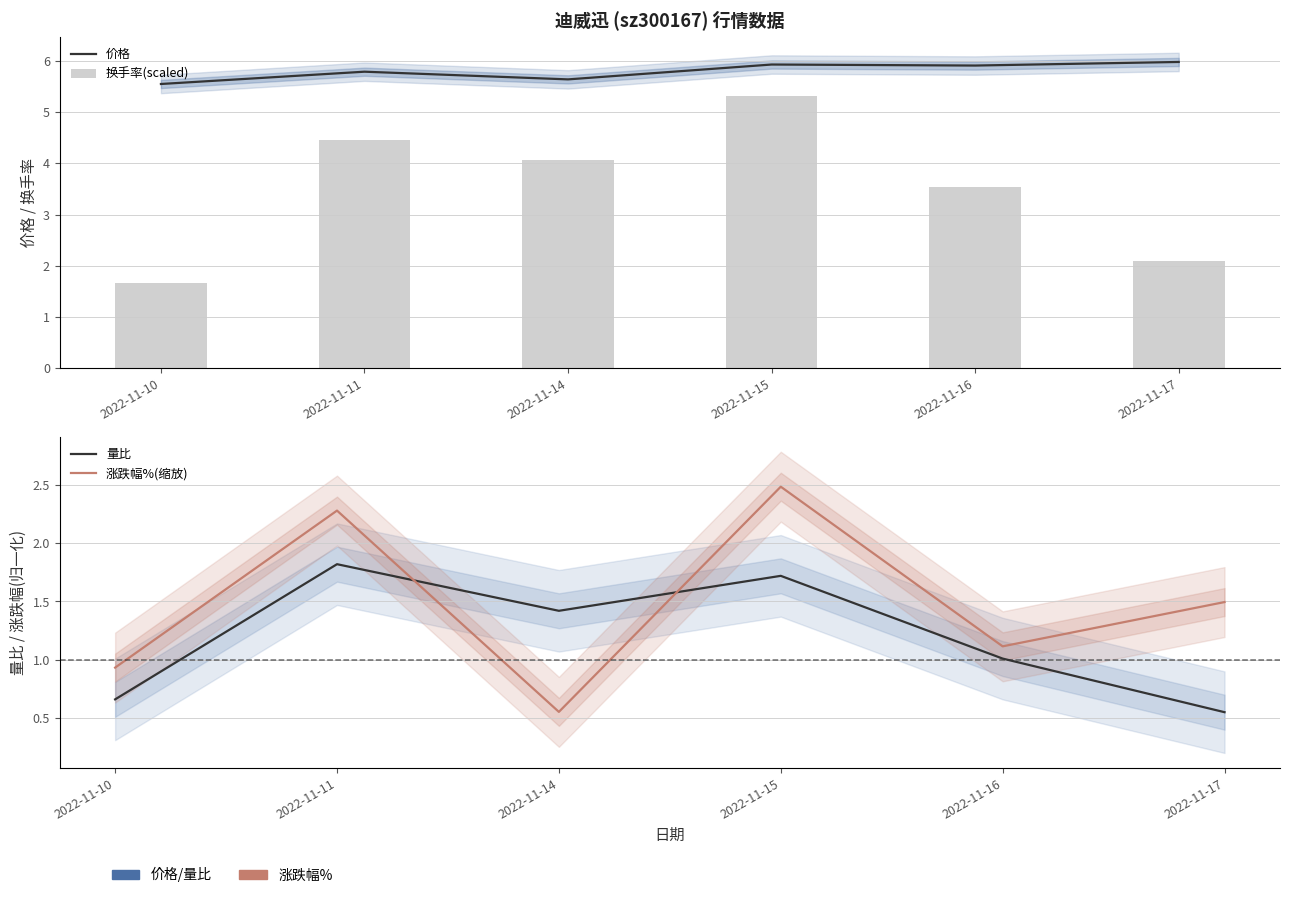

At 2022-11-11, list the series in order from largest to smallest.

价格, 换手率(scaled), 涨跌幅%(缩放), 量比